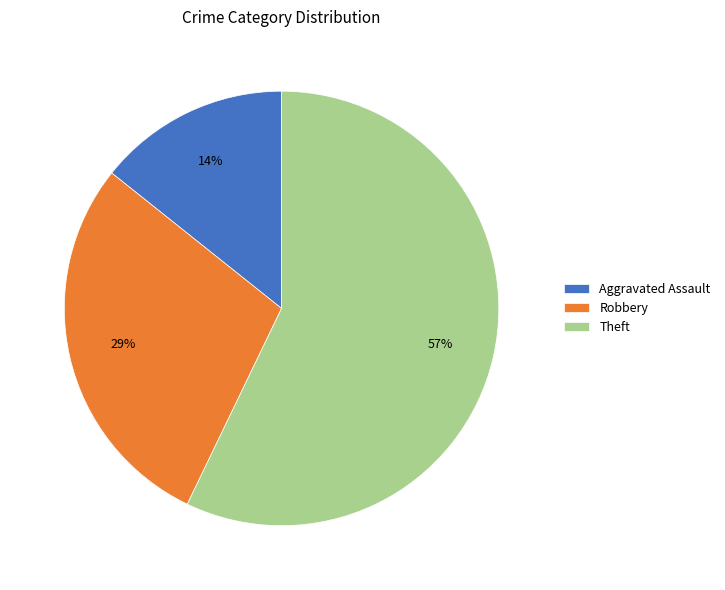

What is the majority slice?

Theft